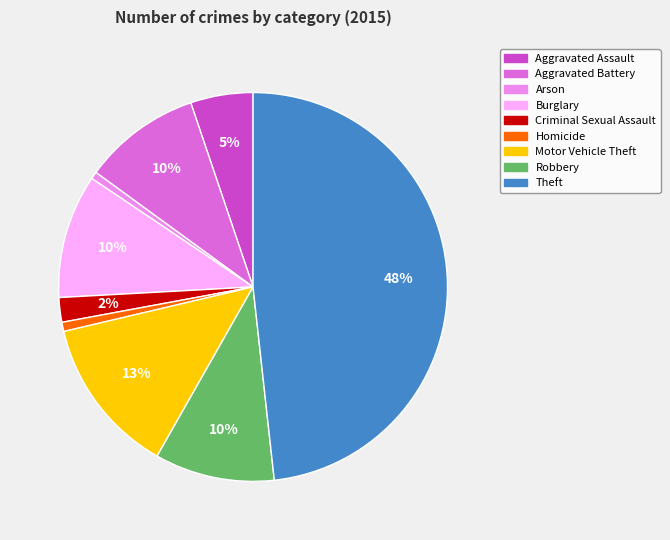

Which category has the biggest portion of the pie?

Theft